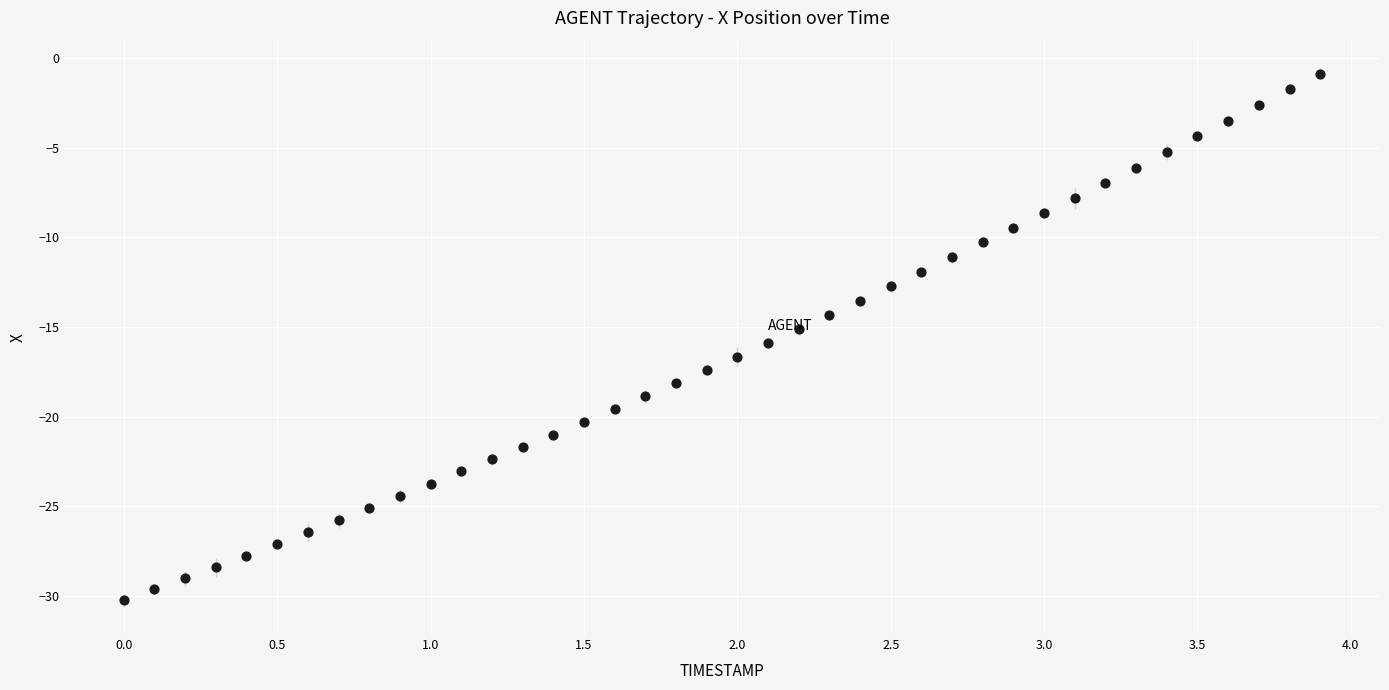

What is the range of Y values (max minus min)?

29.4